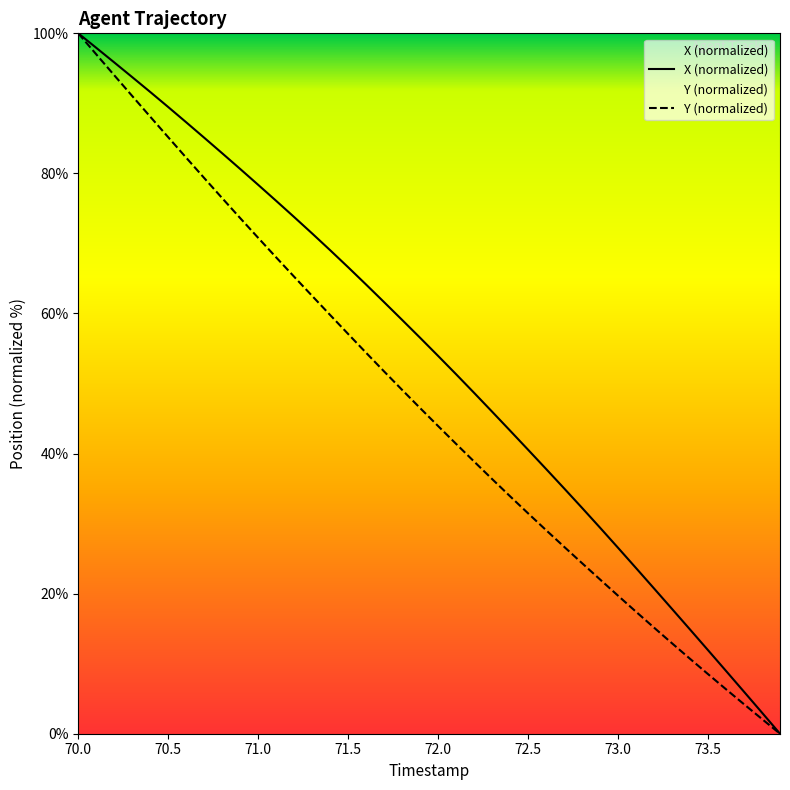

Reading right to left, transcribe all the data shown in this chart.

X: 73.9=0.0	73.8=3.0	73.7=6.0	73.6=9.0	73.5=11.9	73.4=14.9	73.3=17.8	73.2=20.7	73.1=23.6	73.0=26.5	72.9=29.4	72.8=32.2	72.7=35.0	72.6=37.8	72.5=40.5	72.4=43.3	72.3=46.0	72.2=48.7	72.1=51.3	72.0=53.9	71.9=56.5	71.8=59.1	71.7=61.6	71.6=64.1	71.5=66.6	71.4=69.0	71.3=71.4	71.2=73.8	71.1=76.1	71.0=78.4	70.9=80.6	70.8=82.9	70.7=85.1	70.6=87.3	70.5=89.5	70.4=91.6	70.3=93.7	70.2=95.8	70.1=97.9	70.0=100.0
Y: 73.9=0.0	73.8=2.1	73.7=4.2	73.6=6.3	73.5=8.5	73.4=10.7	73.3=12.9	73.2=15.1	73.1=17.4	73.0=19.7	72.9=22.0	72.8=24.3	72.7=26.7	72.6=29.1	72.5=31.5	72.4=33.9	72.3=36.4	72.2=38.9	72.1=41.4	72.0=43.9	71.9=46.5	71.8=49.1	71.7=51.7	71.6=54.4	71.5=57.1	71.4=59.8	71.3=62.5	71.2=65.2	71.1=68.0	71.0=70.8	70.9=73.6	70.8=76.5	70.7=79.3	70.6=82.2	70.5=85.2	70.4=88.1	70.3=91.0	70.2=94.0	70.1=97.0	70.0=100.0